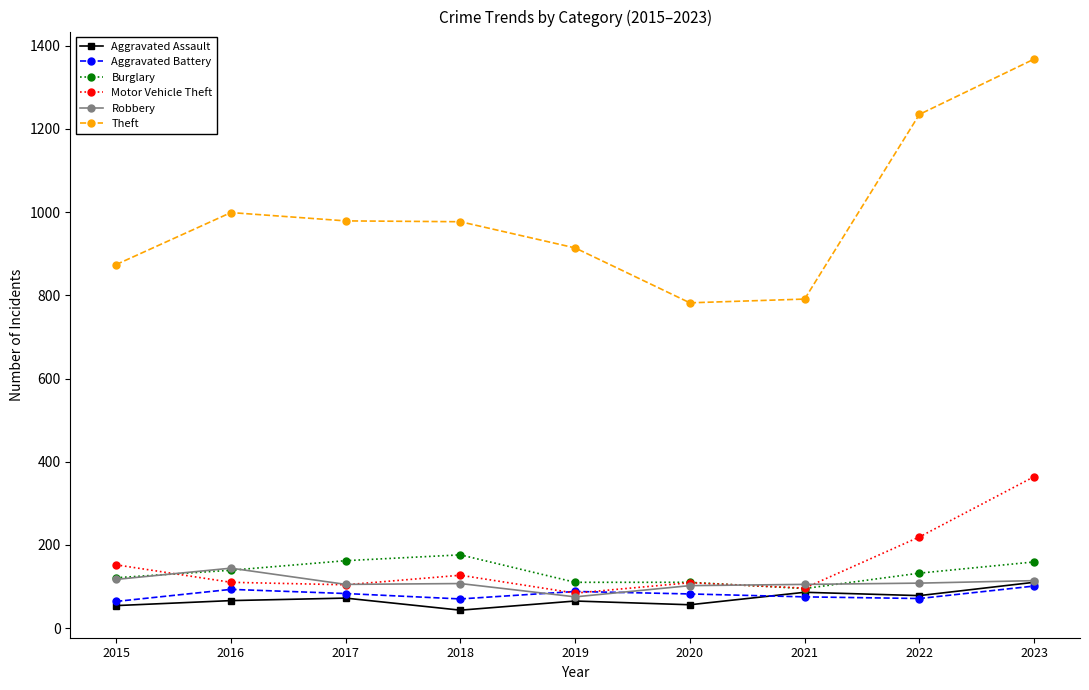

What is the maximum value shown in the chart?

1368